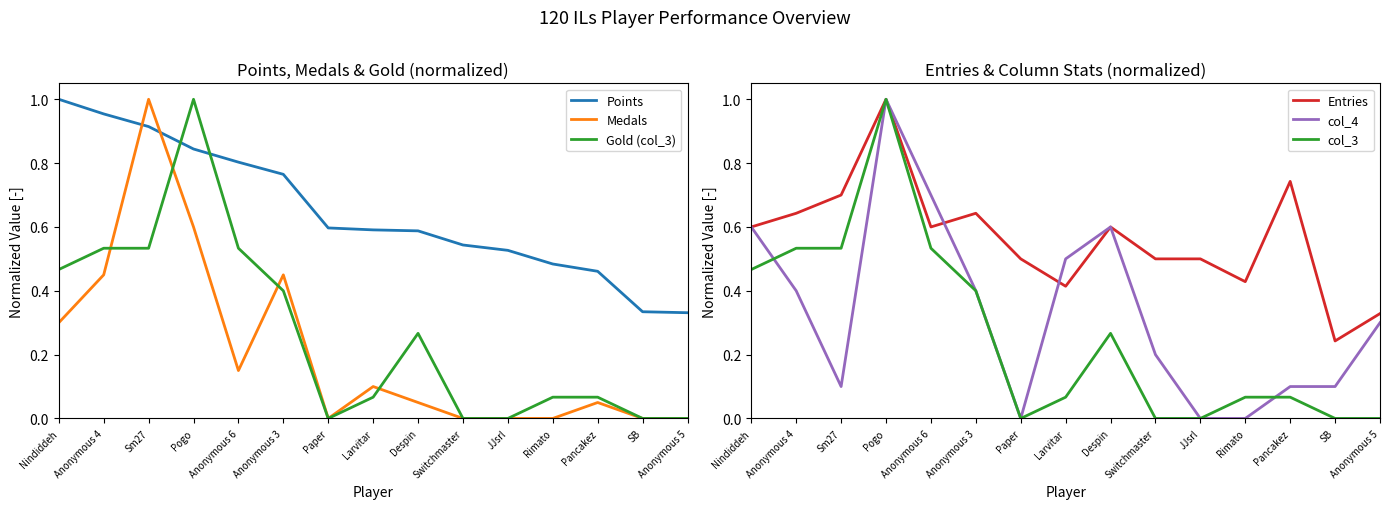

What is the difference between the second highest and second lowest values in the Gold (col_3) series?

0.5